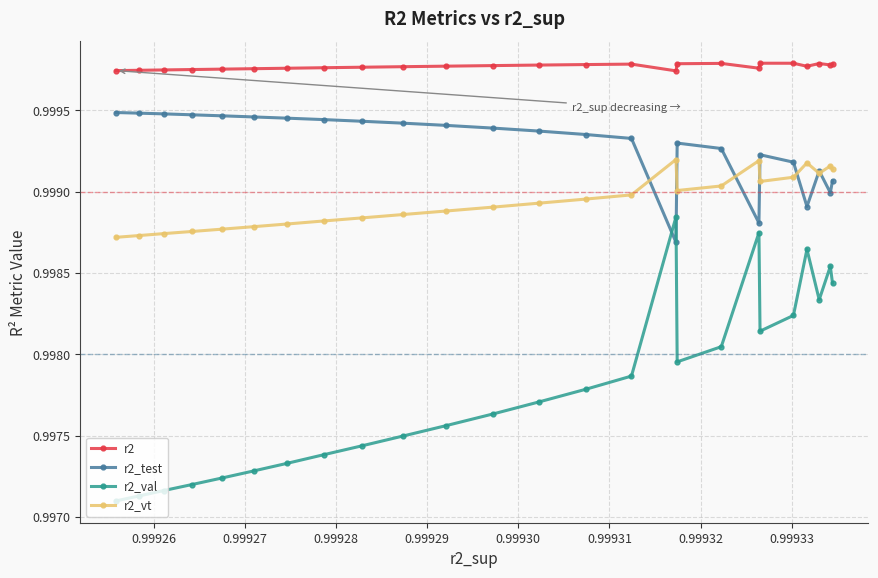

Which series has the largest range (max minus min)?

r2_val